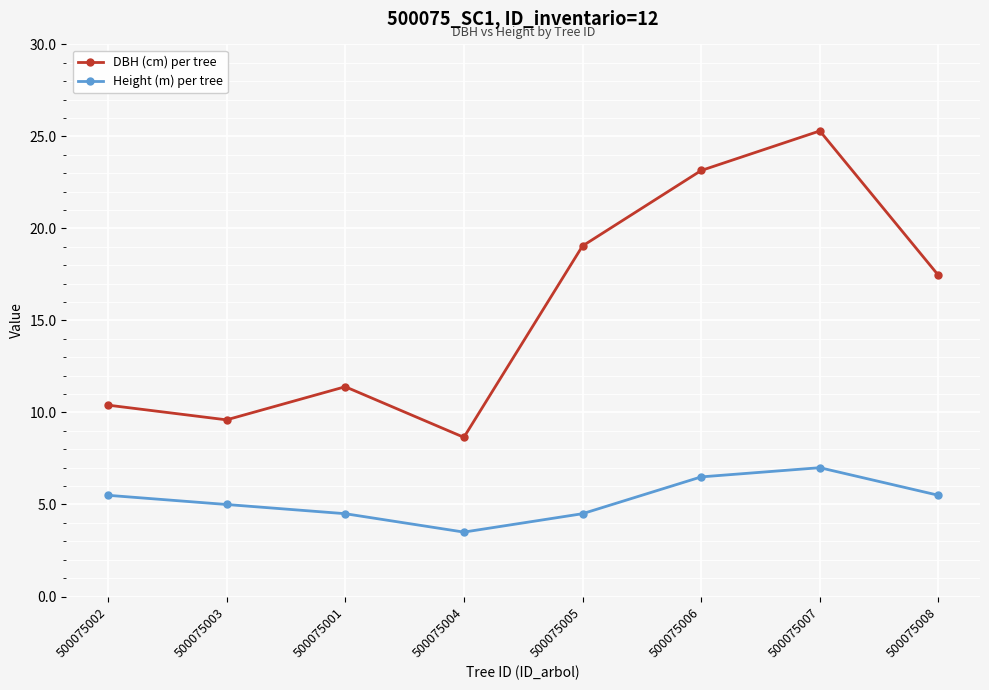

At which label is Height (m) per tree closest to 5?

500075003